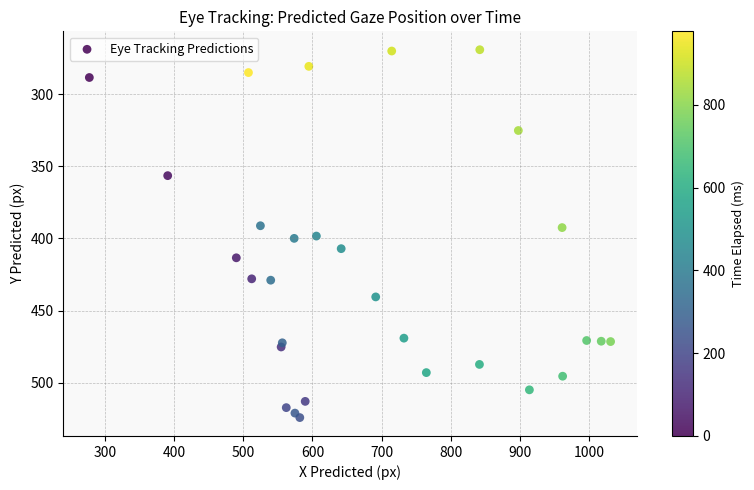

What is the range of Y values (max minus min)?

255.0